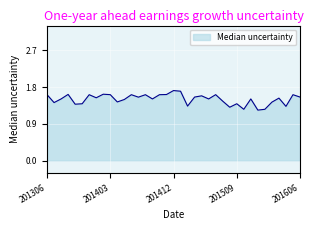

What is the maximum value shown in the chart?

1.7